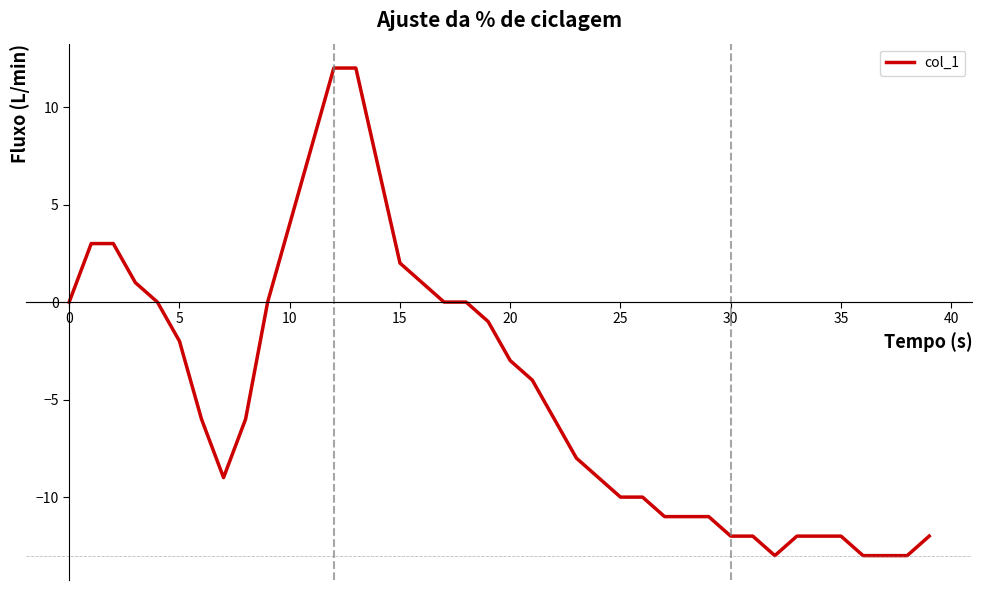

What is the maximum value shown in the chart?

12